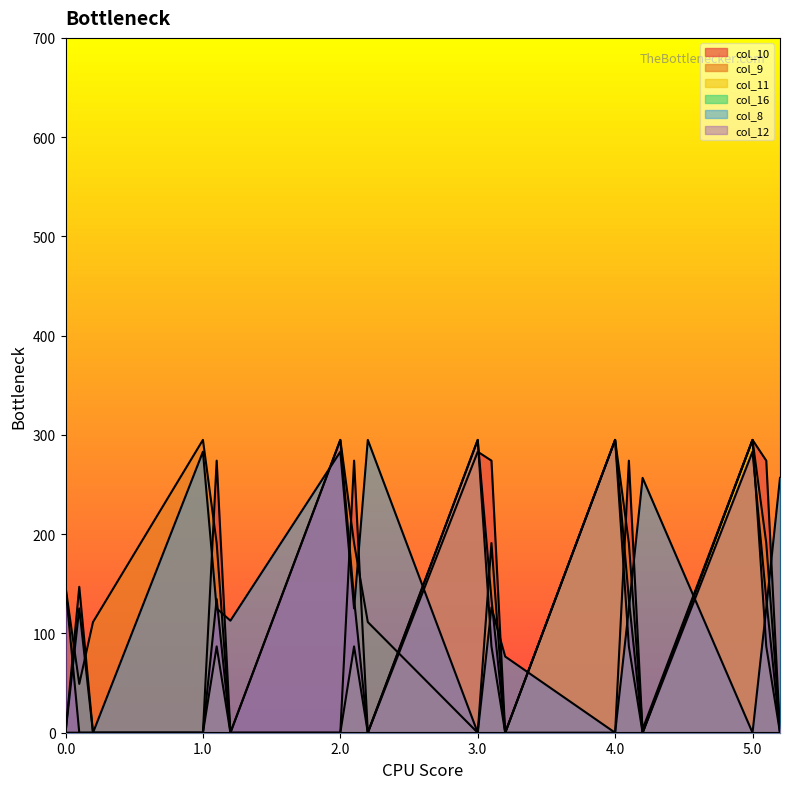

What is the total value across all series at 1.2?

112.9